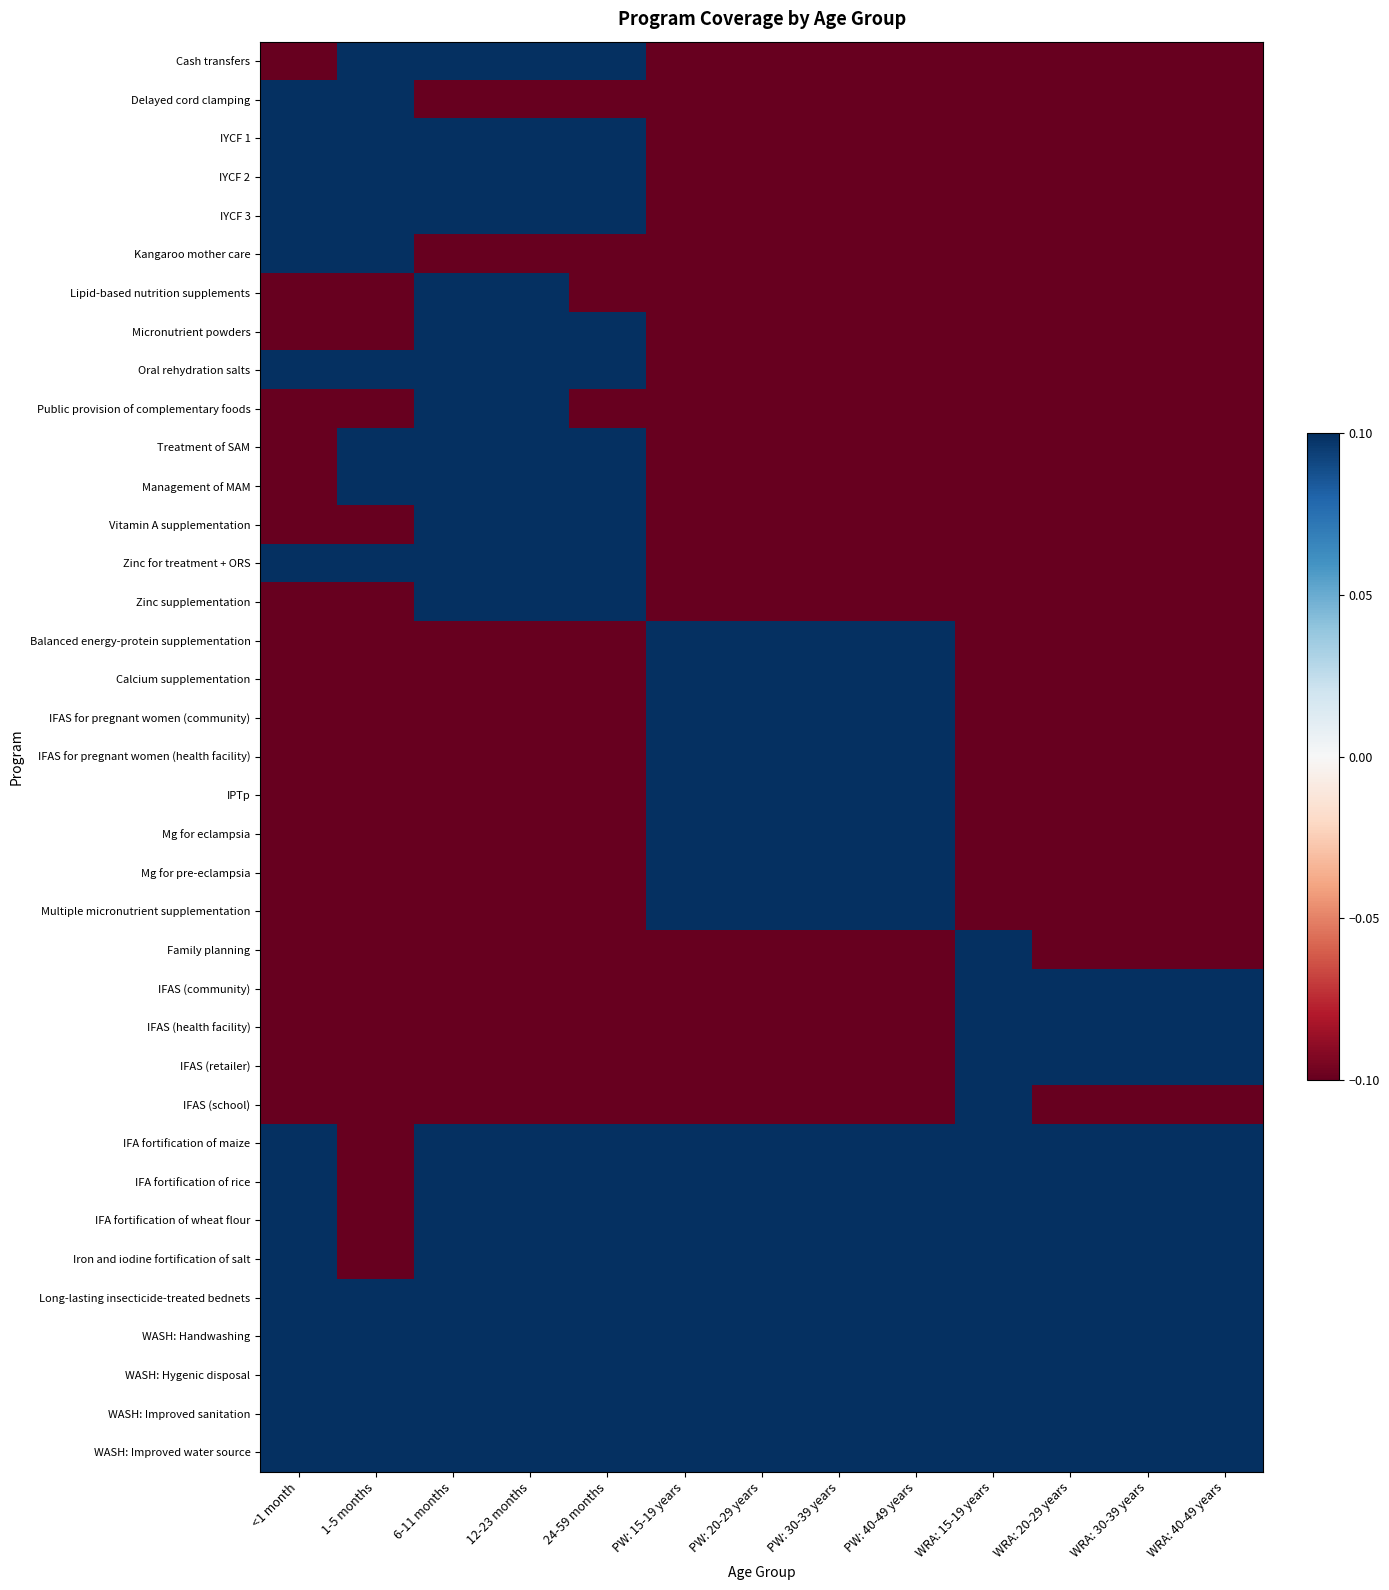

Rank the series at <1 month from highest to lowest value.

Delayed cord clamping, IYCF 1, IYCF 2, IYCF 3, Kangaroo mother care, Oral rehydration salts, Zinc for treatment + ORS, IFA fortification of maize, IFA fortification of rice, IFA fortification of wheat flour, Iron and iodine fortification of salt, Long-lasting insecticide-treated bednets, WASH: Handwashing, WASH: Hygenic disposal, WASH: Improved sanitation, WASH: Improved water source, Cash transfers, Lipid-based nutrition supplements, Micronutrient powders, Public provision of complementary foods, Treatment of SAM, Management of MAM, Vitamin A supplementation, Zinc supplementation, Balanced energy-protein supplementation, Calcium supplementation, IFAS for pregnant women (community), IFAS for pregnant women (health facility), IPTp, Mg for eclampsia, Mg for pre-eclampsia, Multiple micronutrient supplementation, Family planning, IFAS (community), IFAS (health facility), IFAS (retailer), IFAS (school)